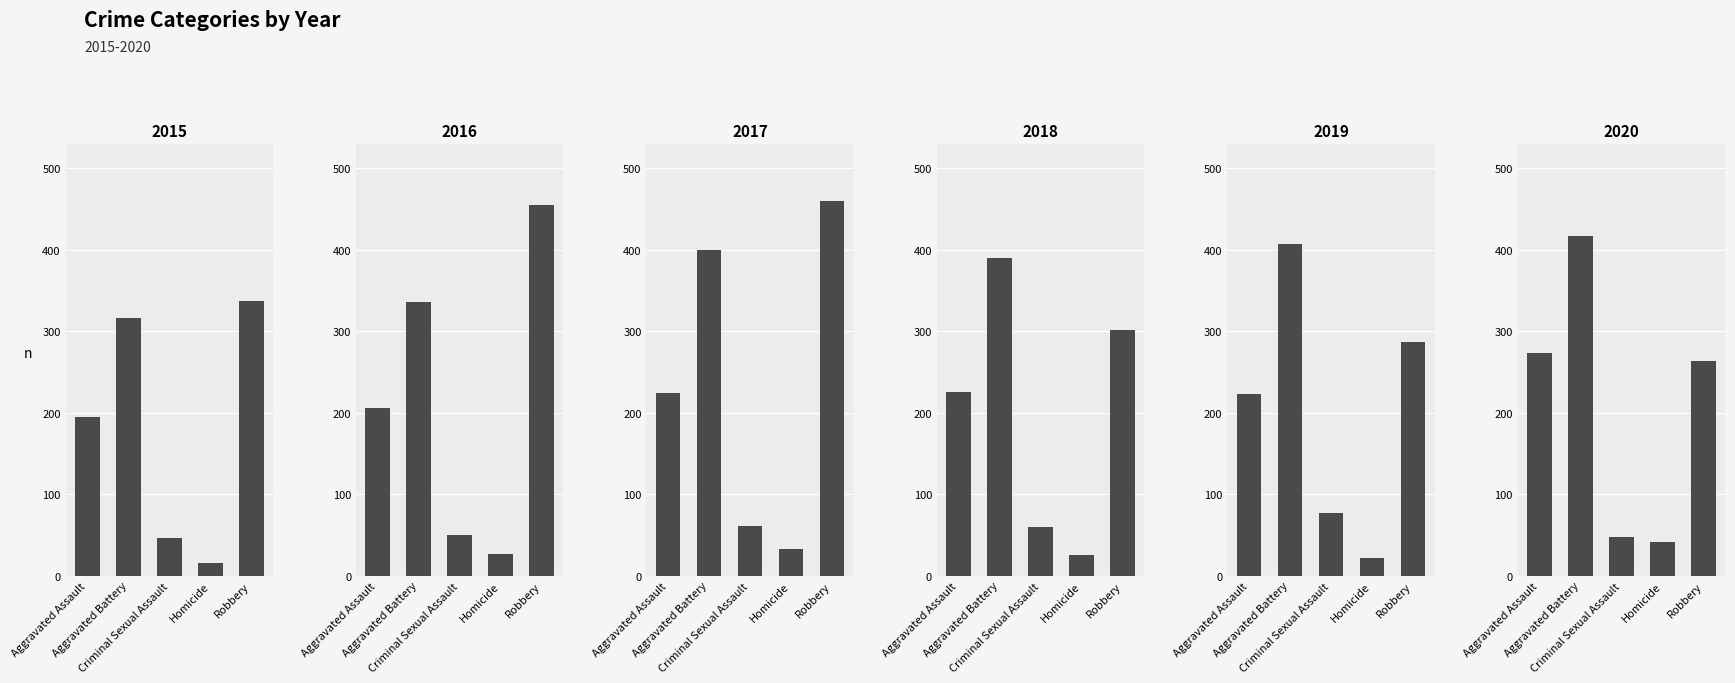

Are the bars horizontal?

No